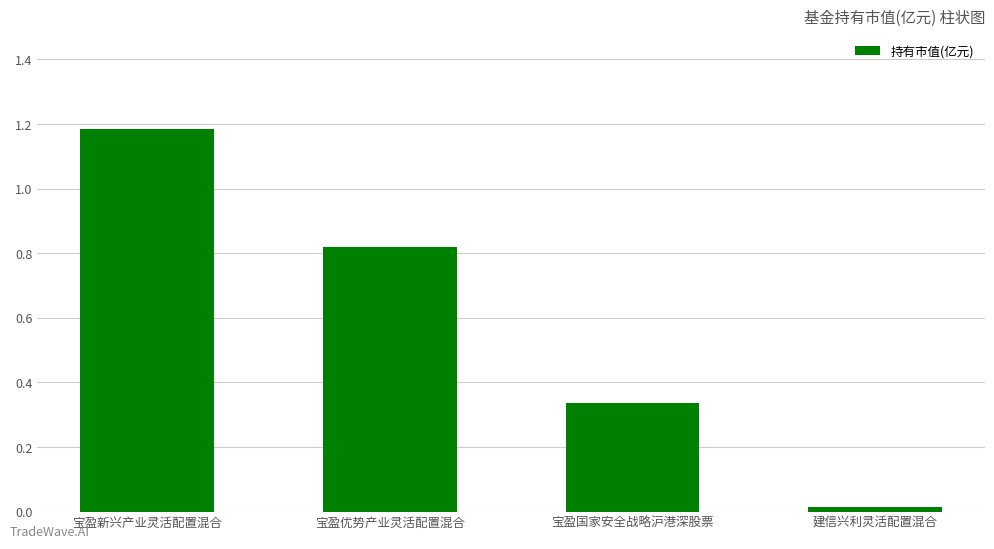

What is the label of the 3rd bar from the left?

宝盈国家安全战略沪港深股票